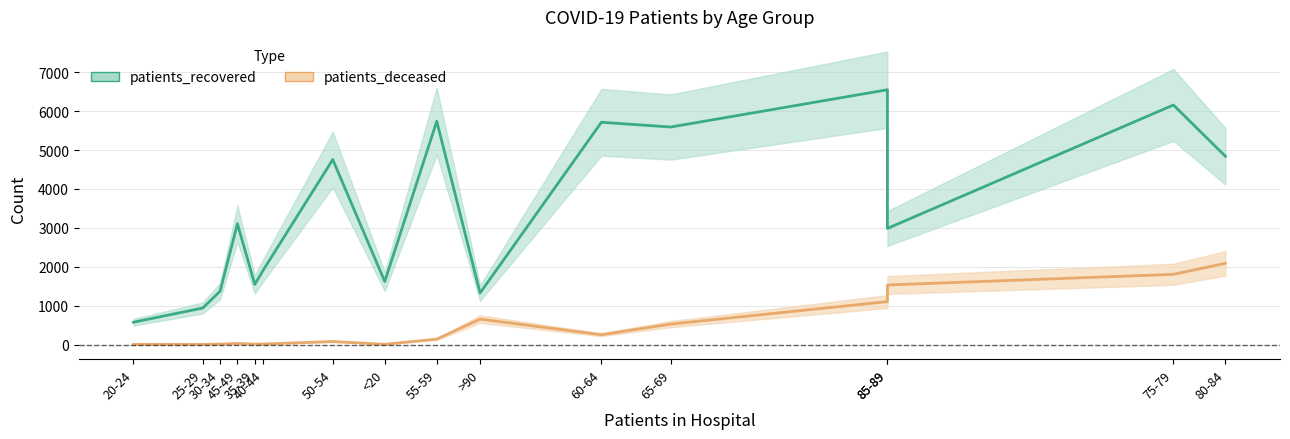

Reading right to left, extract all data points from this chart.

patients_recovered: 4840	6158	2984	6550	5592	5714	1324	5741	1619	4755	1920	1546	3106	1371	938	573
patients_deceased: 2087	1804	1530	1103	525	252	652	138	6	77	13	10	28	11	2	3